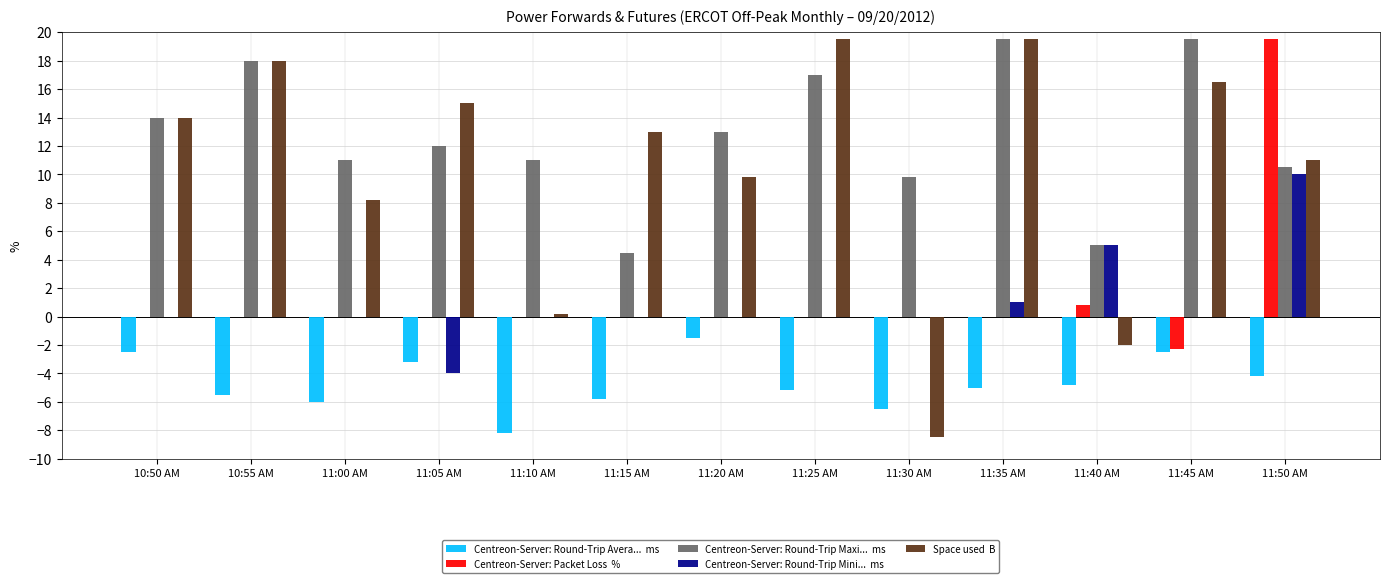

At which category is the sum across all series the highest?

11:50 AM